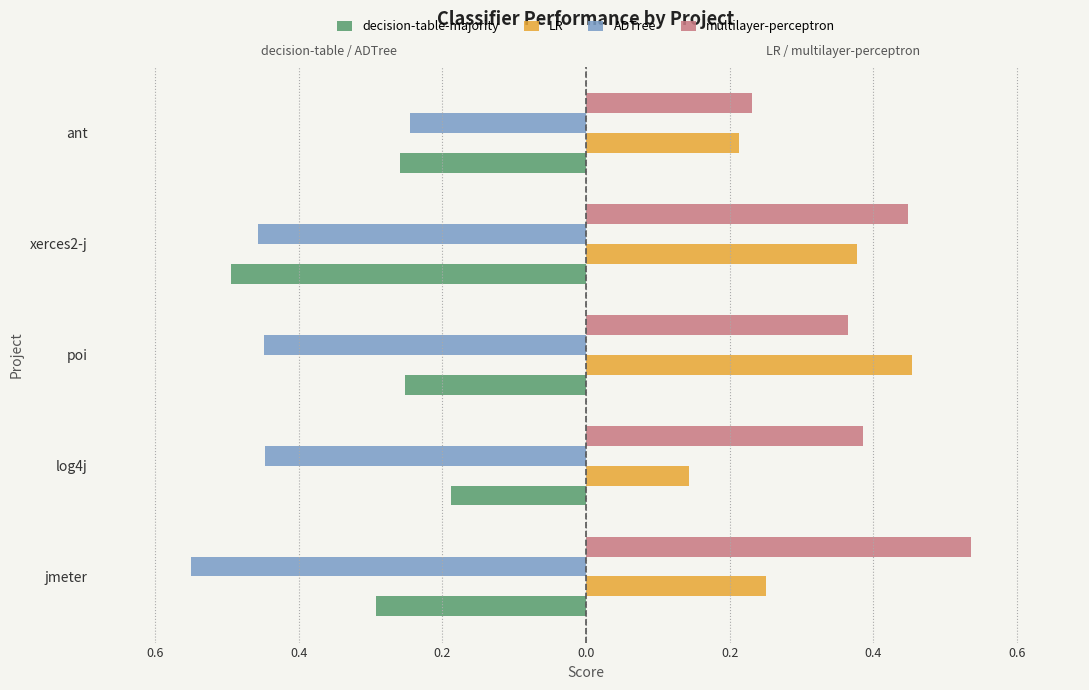

What are all the series names shown in the legend?

decision-table-majority, LR, ADTree, multilayer-perceptron